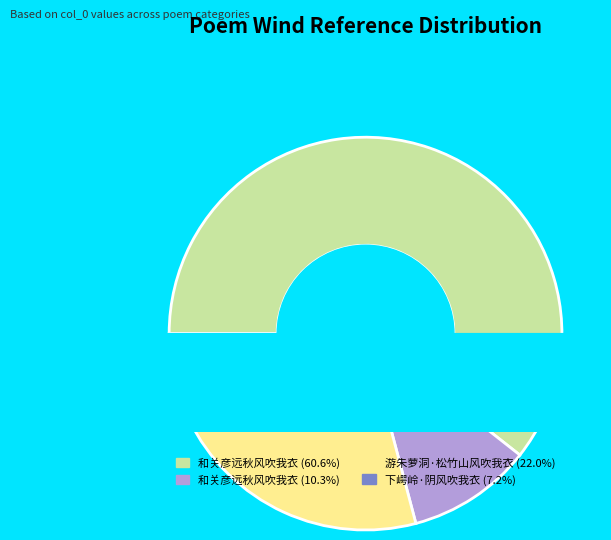

What percentage is the 游朱萝洞·松竹山风吹我衣 slice, to the nearest percent?

22%